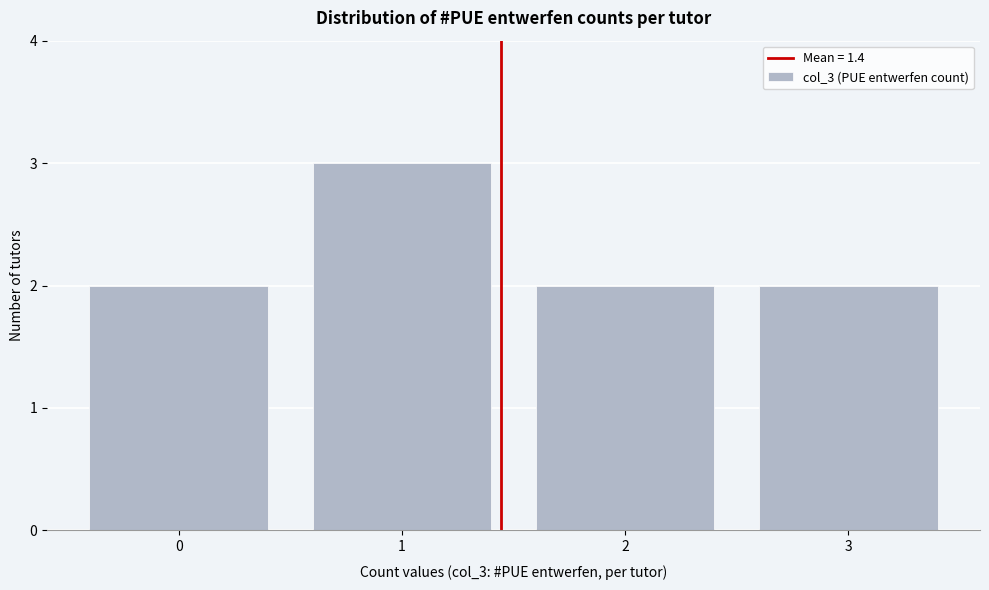

Over which range of the x-axis is the bar tallest?

0.5 to 1.5